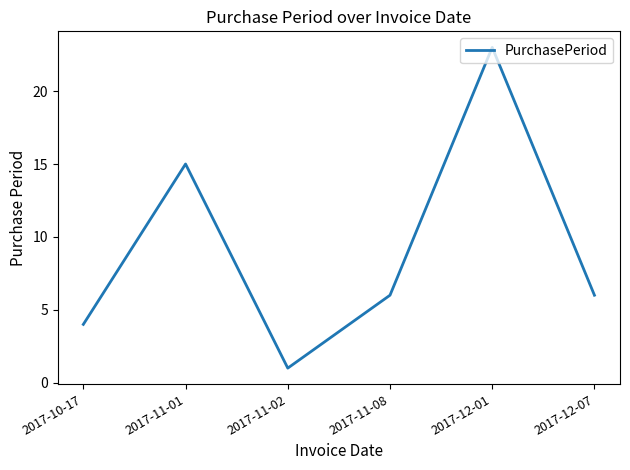

What is the difference between the values at 2017-11-01 and 2017-12-07?

9